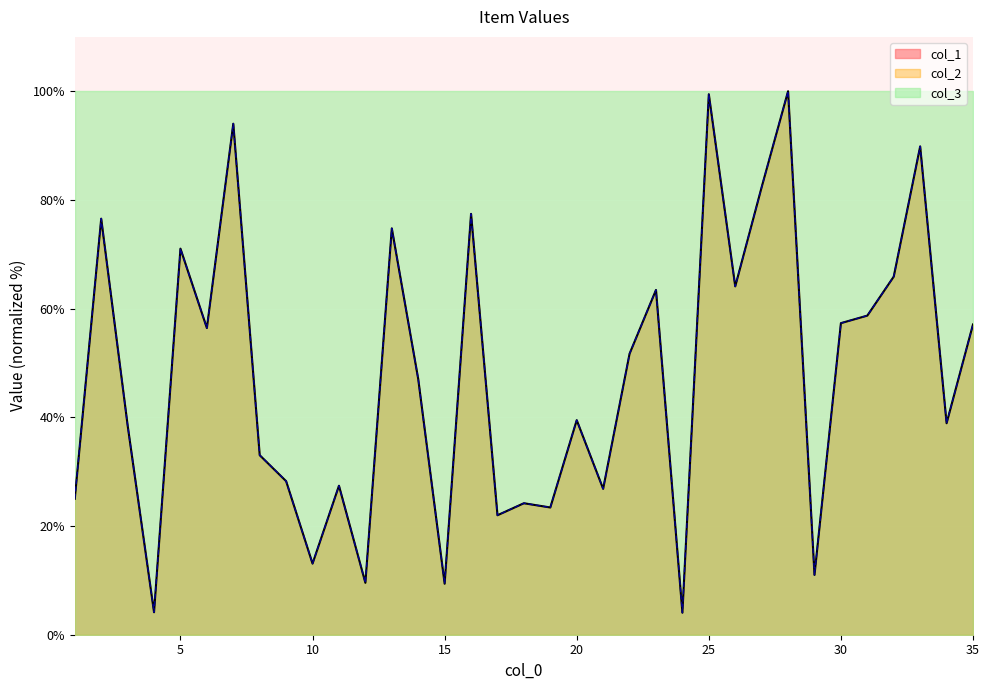

Is it true that col_1 equals 13.1 at 10?

True